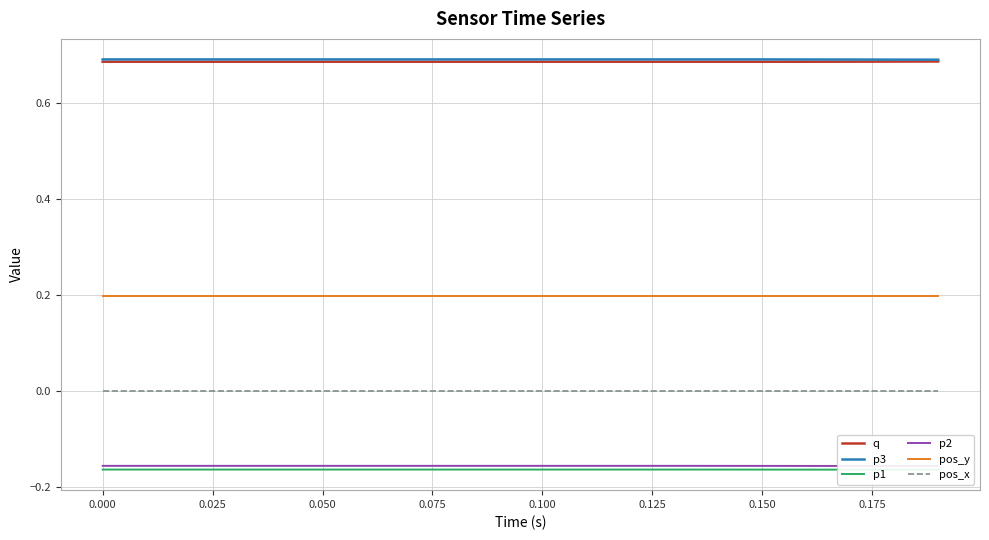

In q, how many points are lower than both neighbors (excluding endpoints)?

1